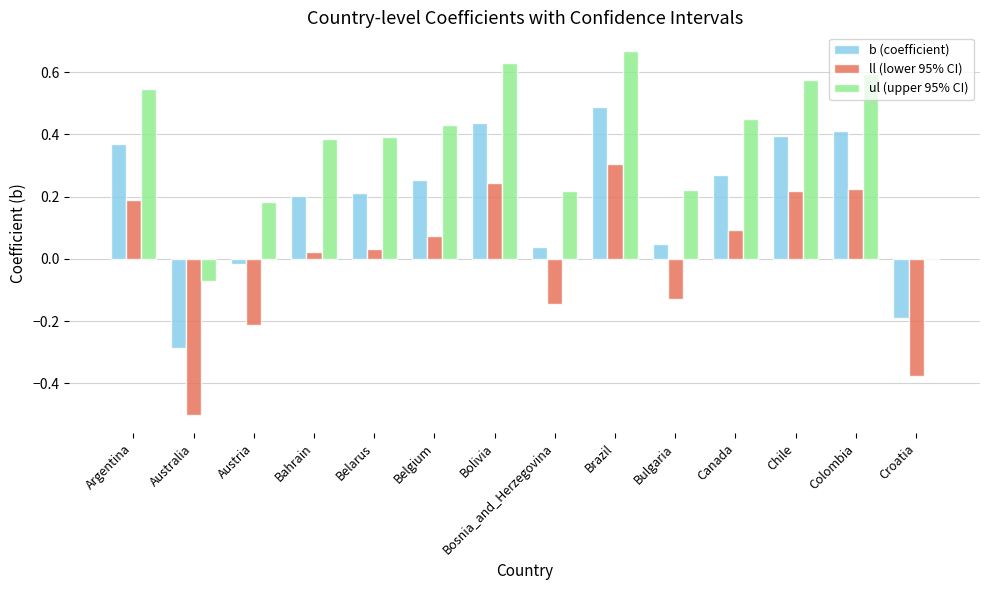

How many negative values does the ll (lower 95% CI) series have?

5